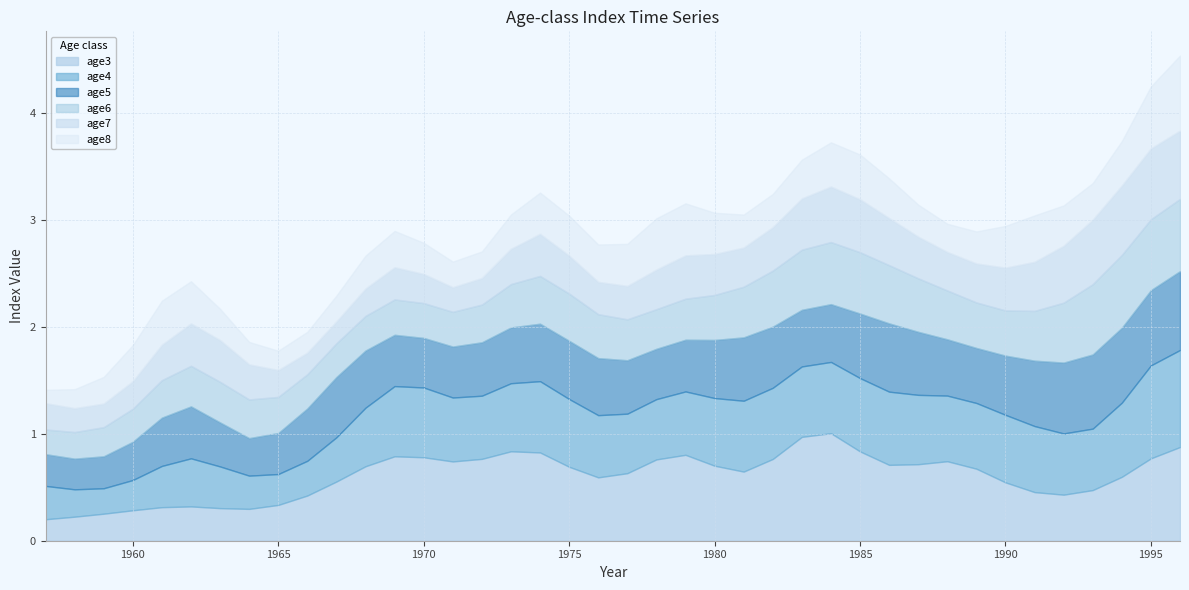

What is the difference between the highest and lowest values at 1961?

0.1